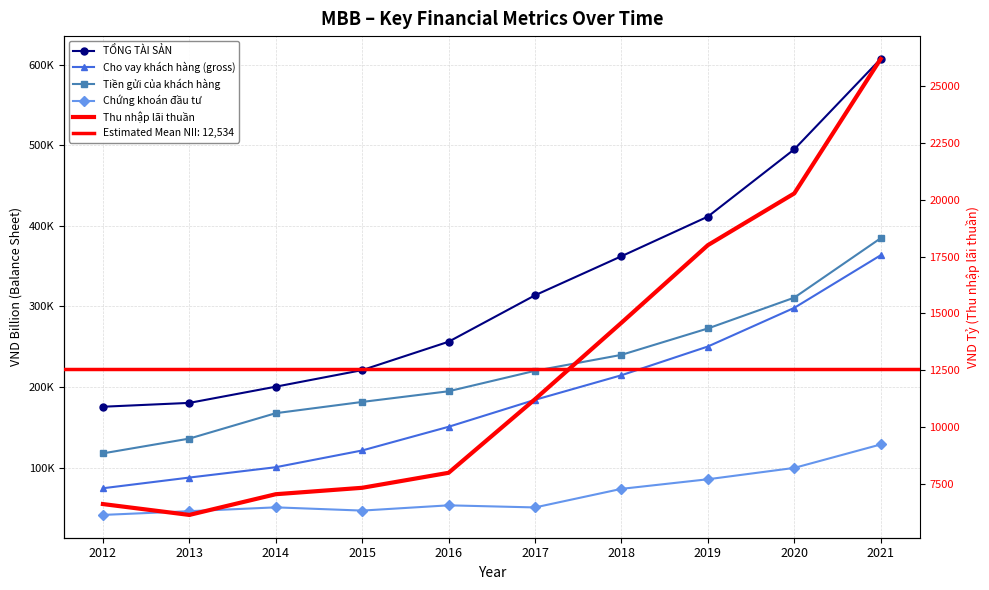

Where is Chứng khoán đầu tư nearest to the value 85096?

2019